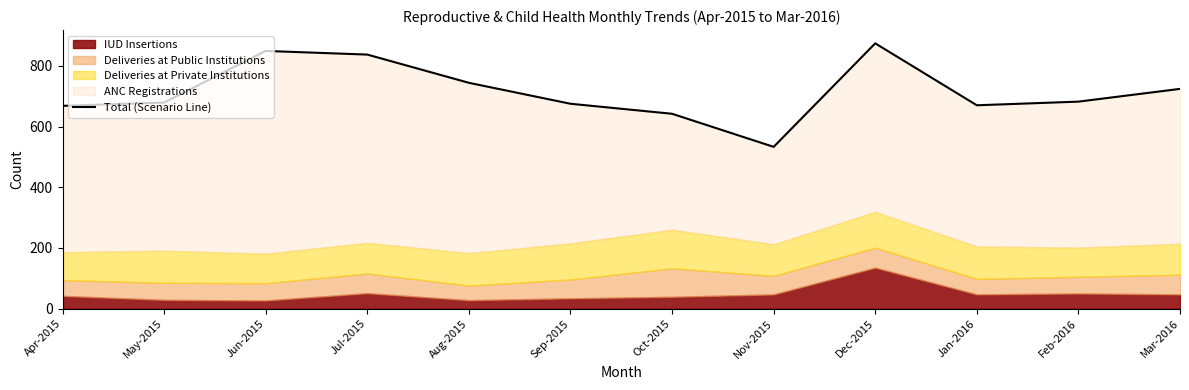

What is the greatest value displayed?

874